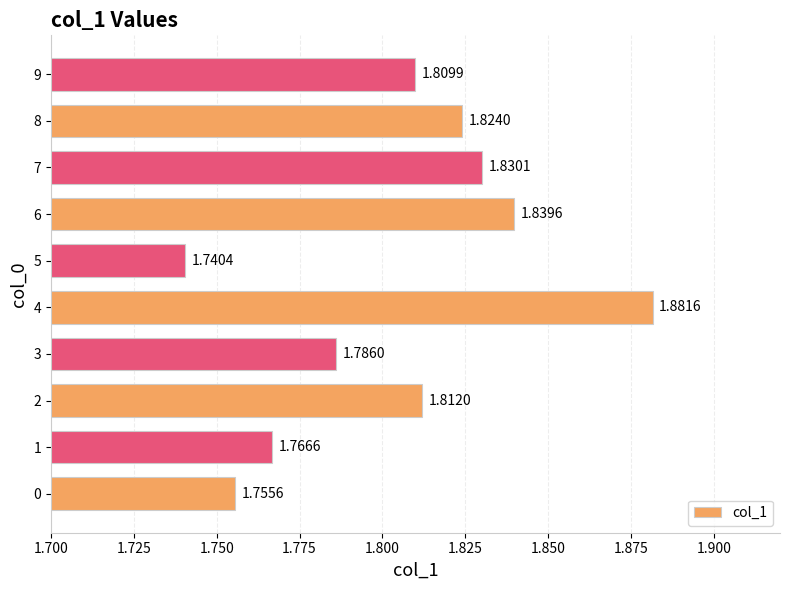

Which category has the highest value across all series?

4